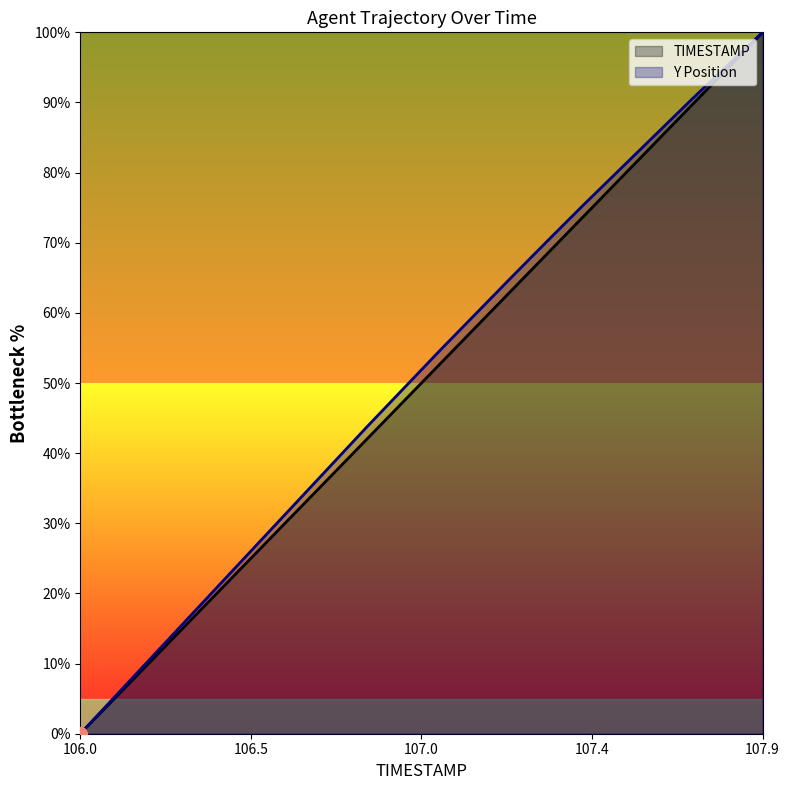

Rank the series by their average value, from highest to lowest.

Y Position, TIMESTAMP